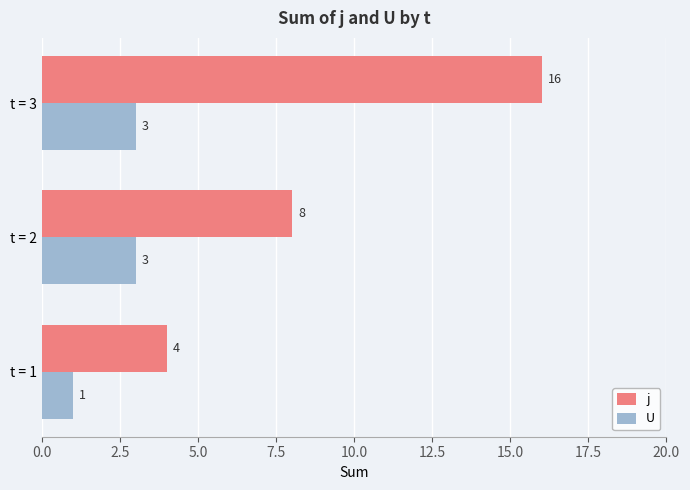

What are all the series names shown in the legend?

j, U